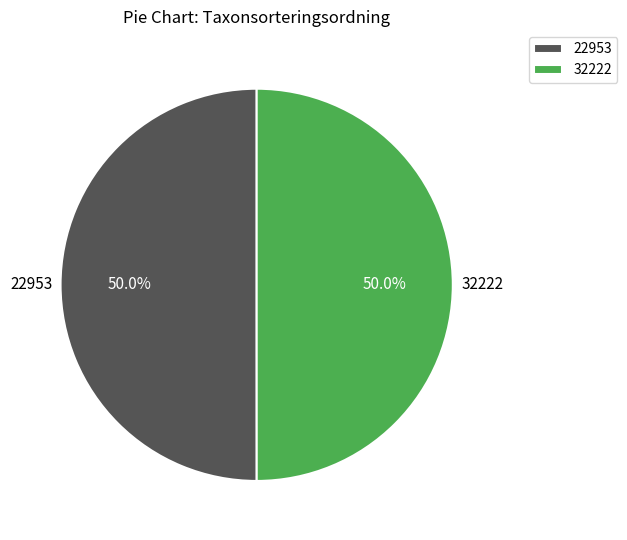

Is the sum of 32222 and 22953 greater than half?

Yes